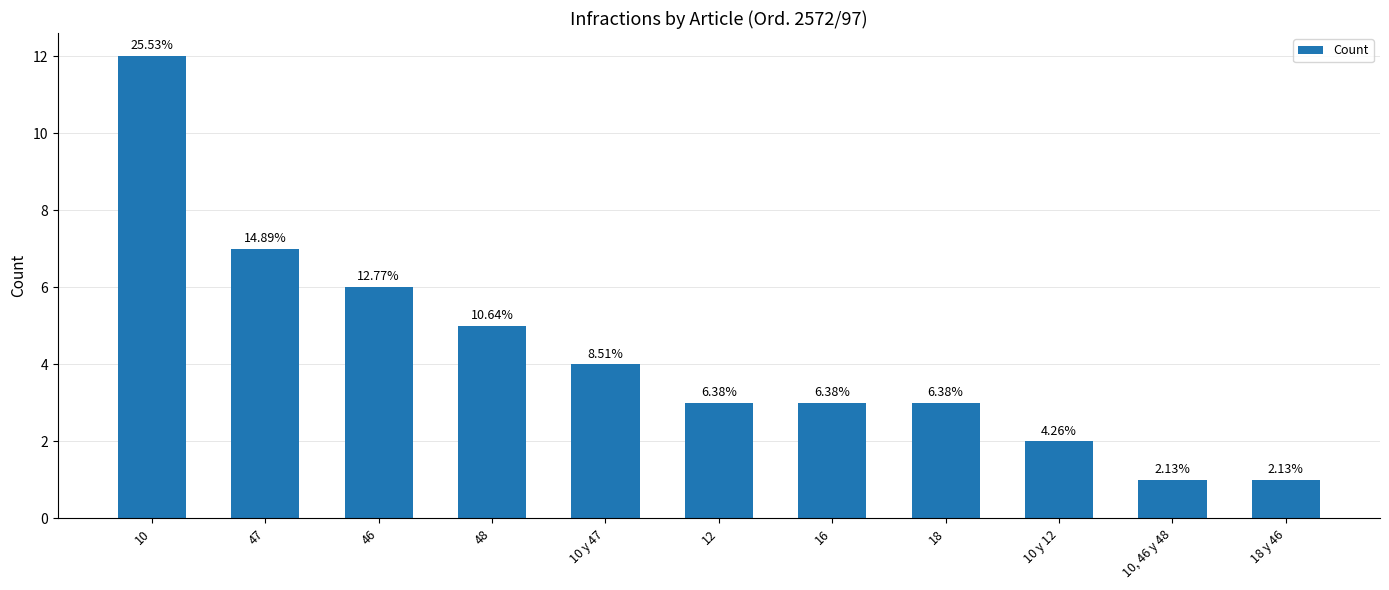

Are the bars horizontal?

No